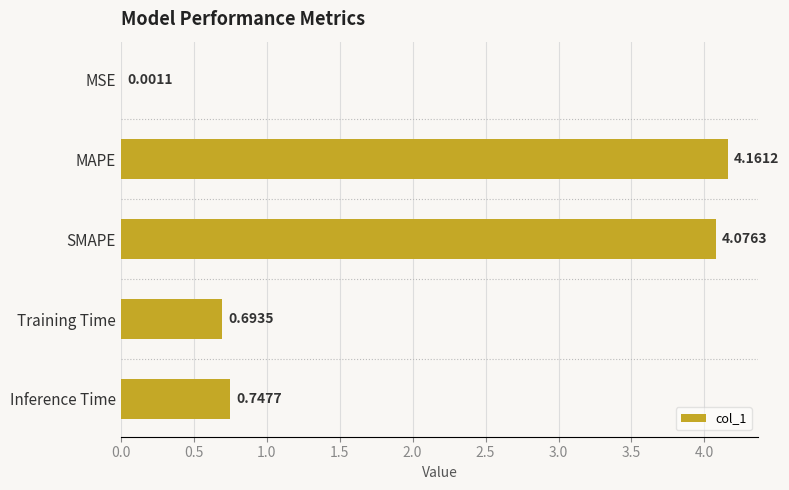

Which has a higher value, SMAPE or MSE?

SMAPE